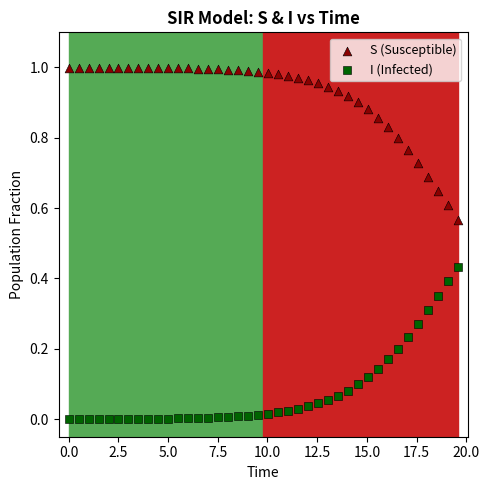

What are all the series names shown in the legend?

S (Susceptible), I (Infected)